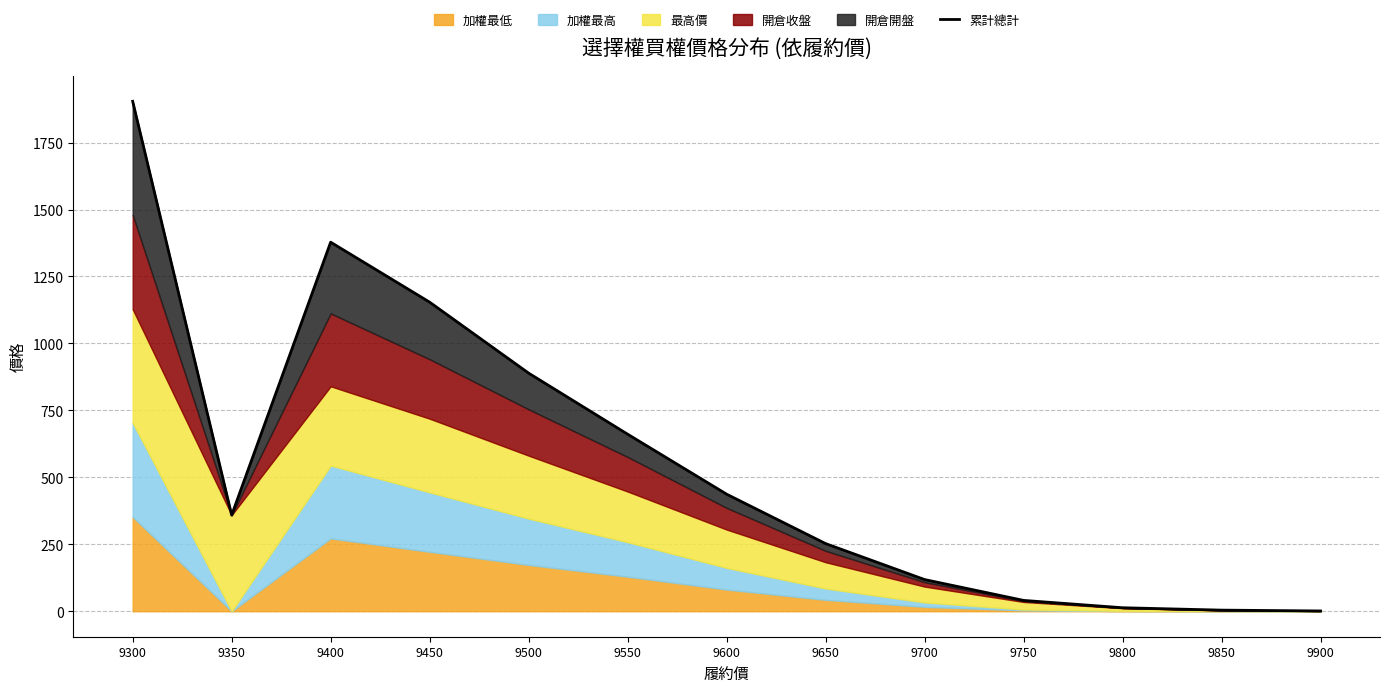

Reading right to left, transcribe all the data shown in this chart.

1.0	4.1	13.0	40.4	118.2	252.5	437.0	661.0	889.0	1154.0	1378.0	359.0	1904.0